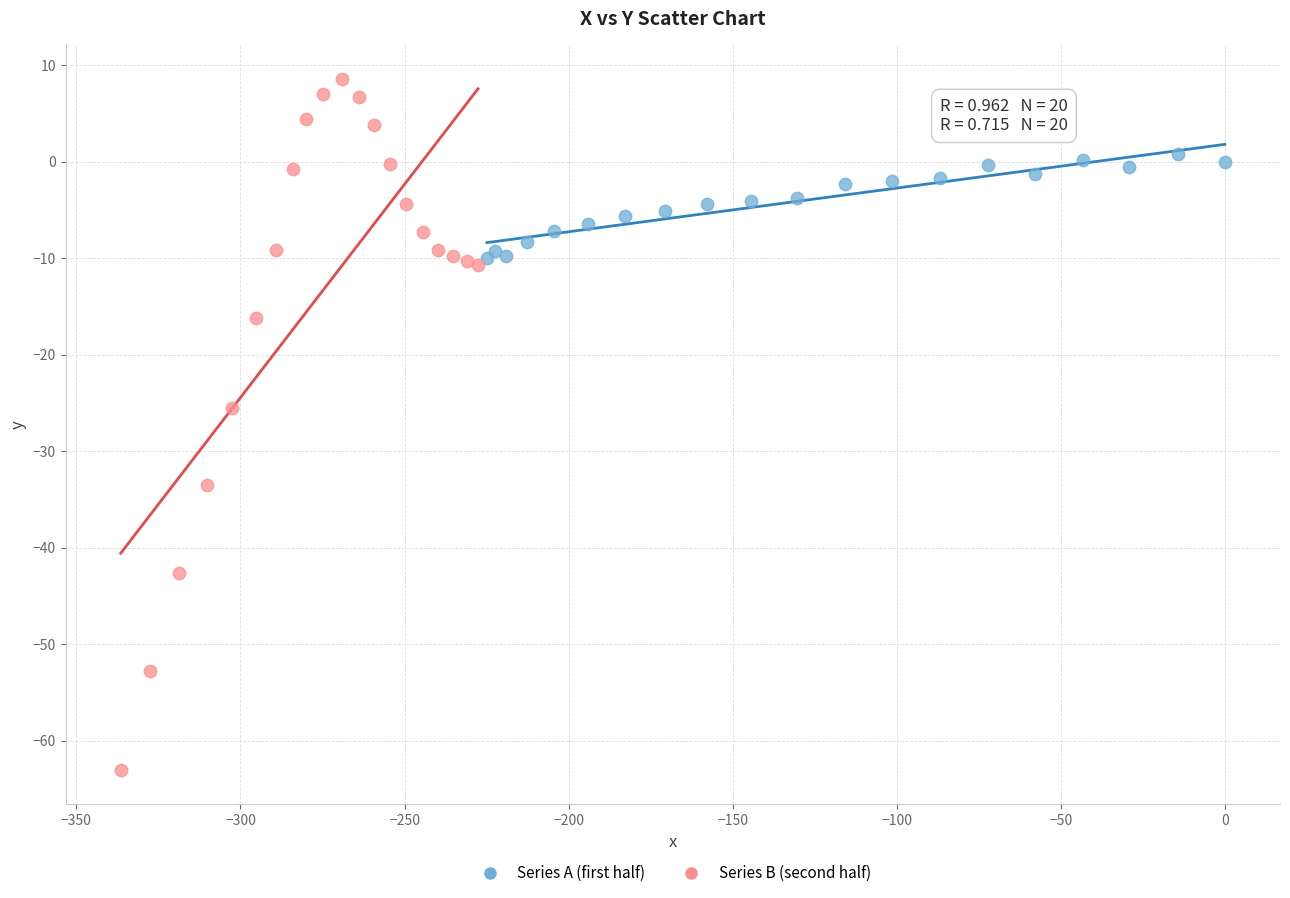

Which series contains the highest Y value?

Series B (second half)